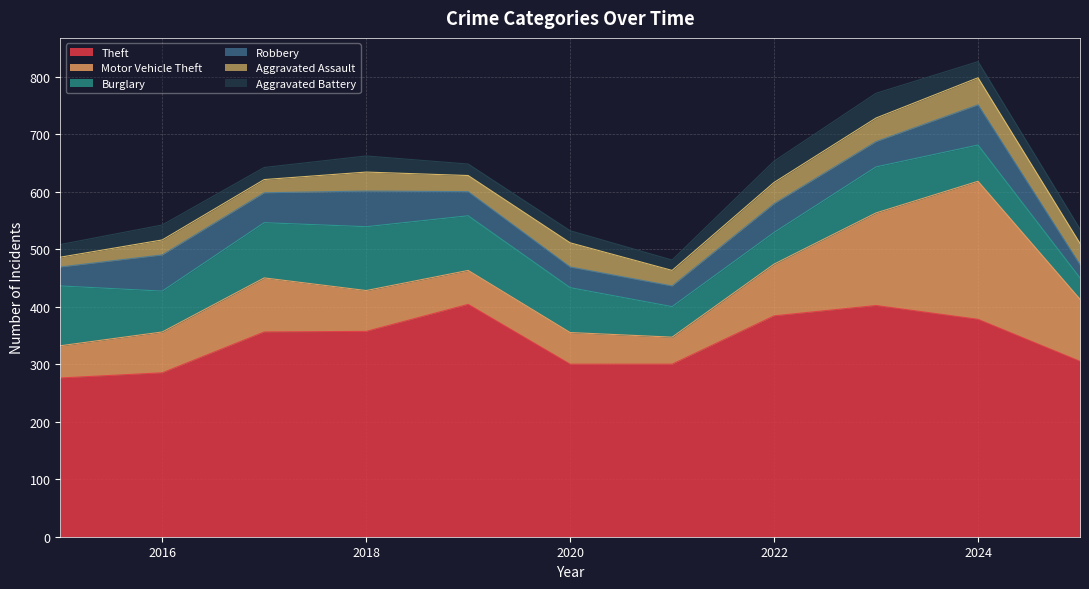

True or false: Aggravated Assault and Burglary cross at least once.

False